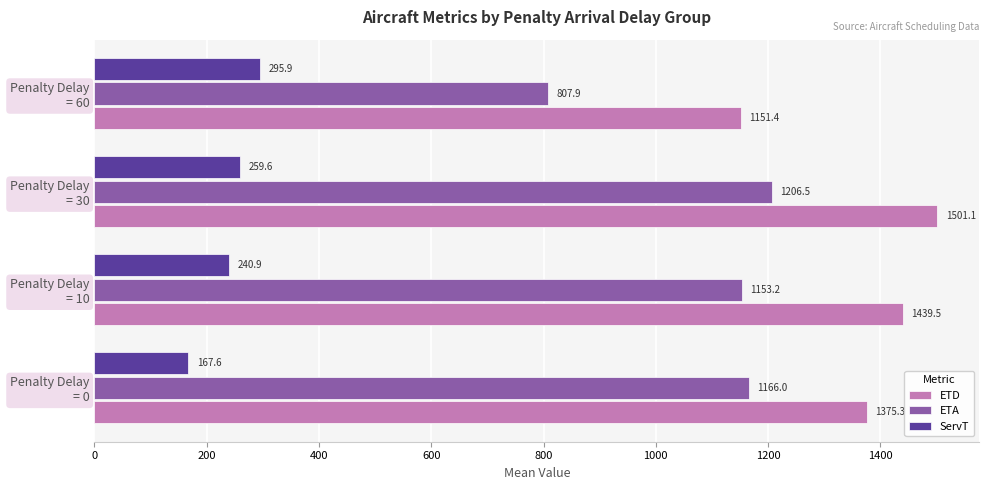

Which series has the widest spread of values?

ETA